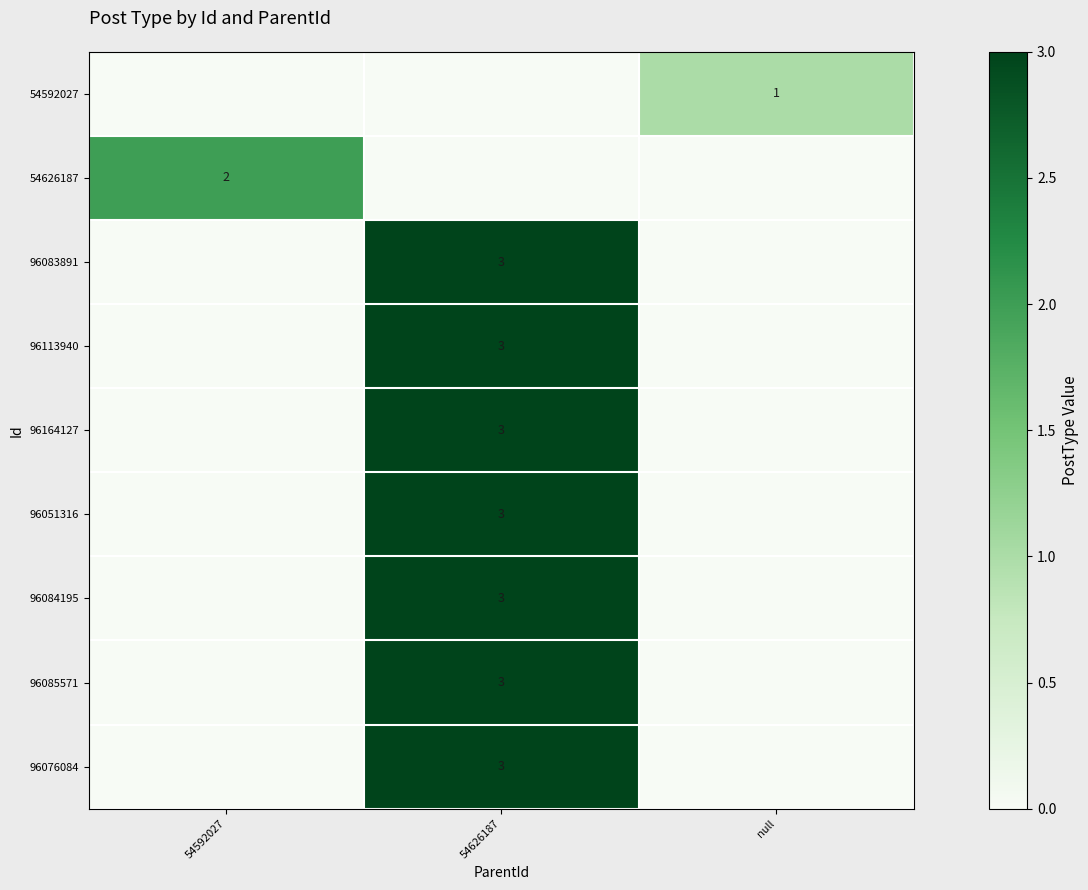

What is the spread (max minus min) of values at 54626187?

3